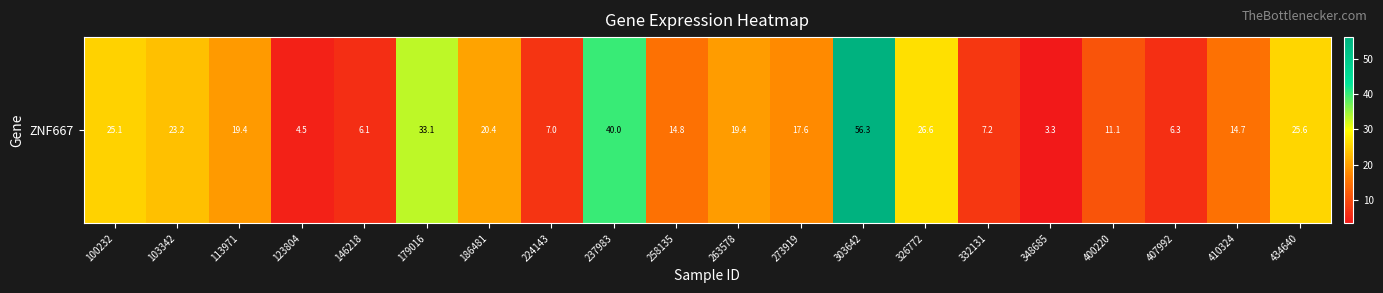

What is the difference between the values at 258135 and 434640?

10.8